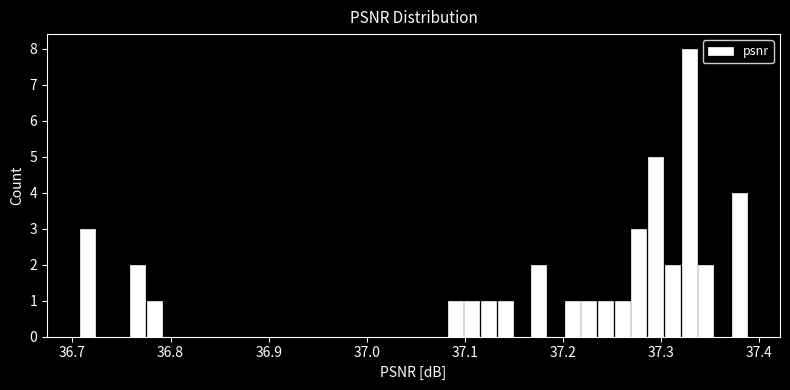

Read against the x-axis, roughly where is the centre of the tallest bar?

37.33